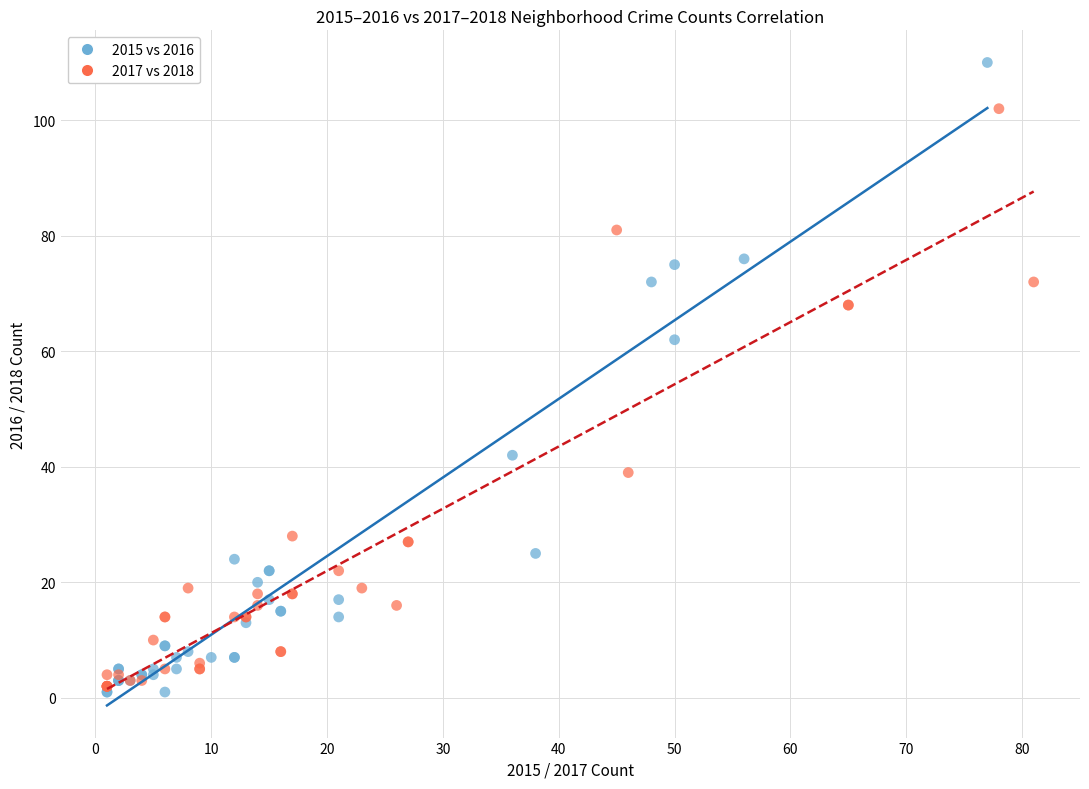

Which series reaches the minimum Y coordinate?

2015 vs 2016